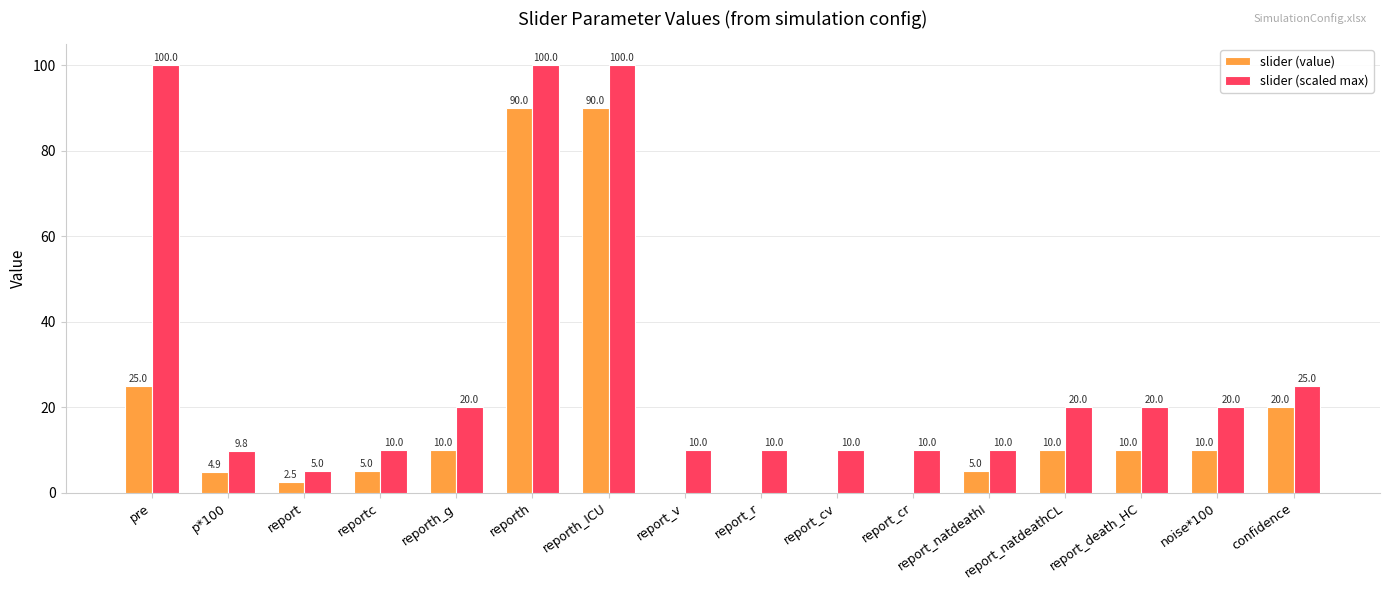

What is the sum of the slider (scaled max) values at reporth and report_cv?

110.0